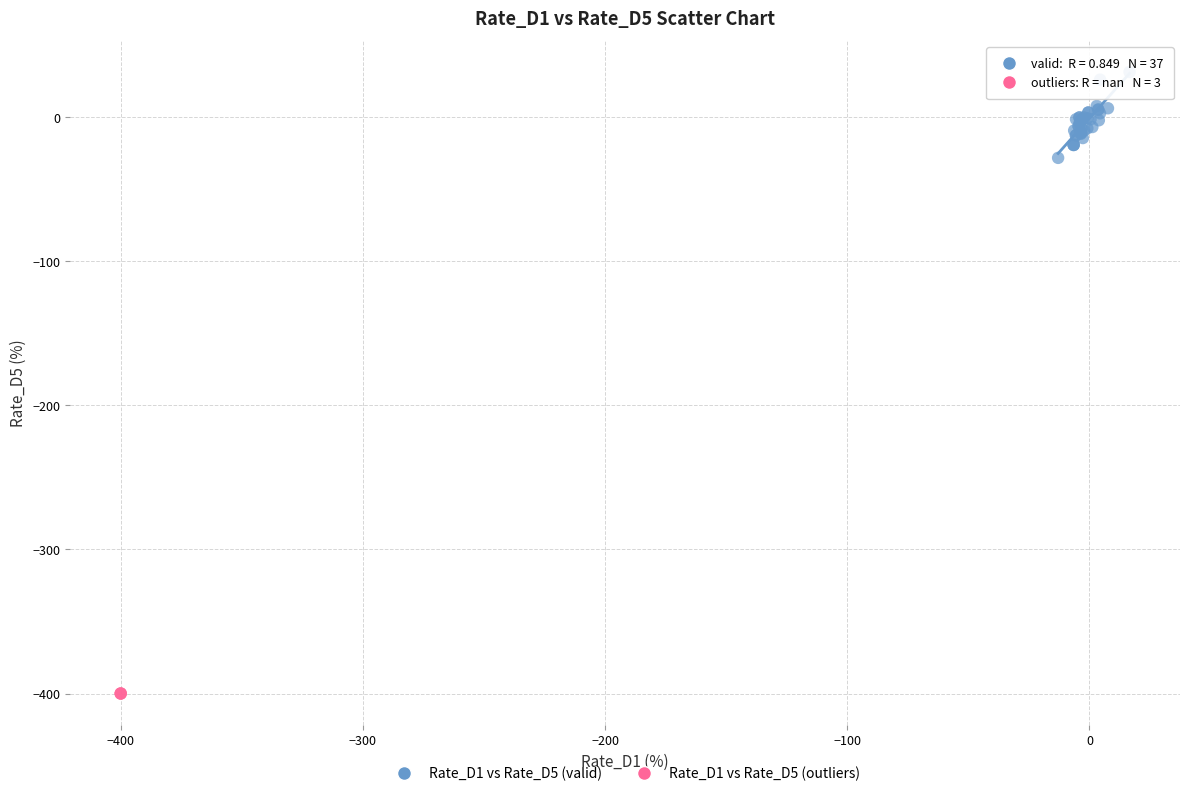

Which series contains the lowest Y value?

Rate_D1 vs Rate_D5 (outliers)